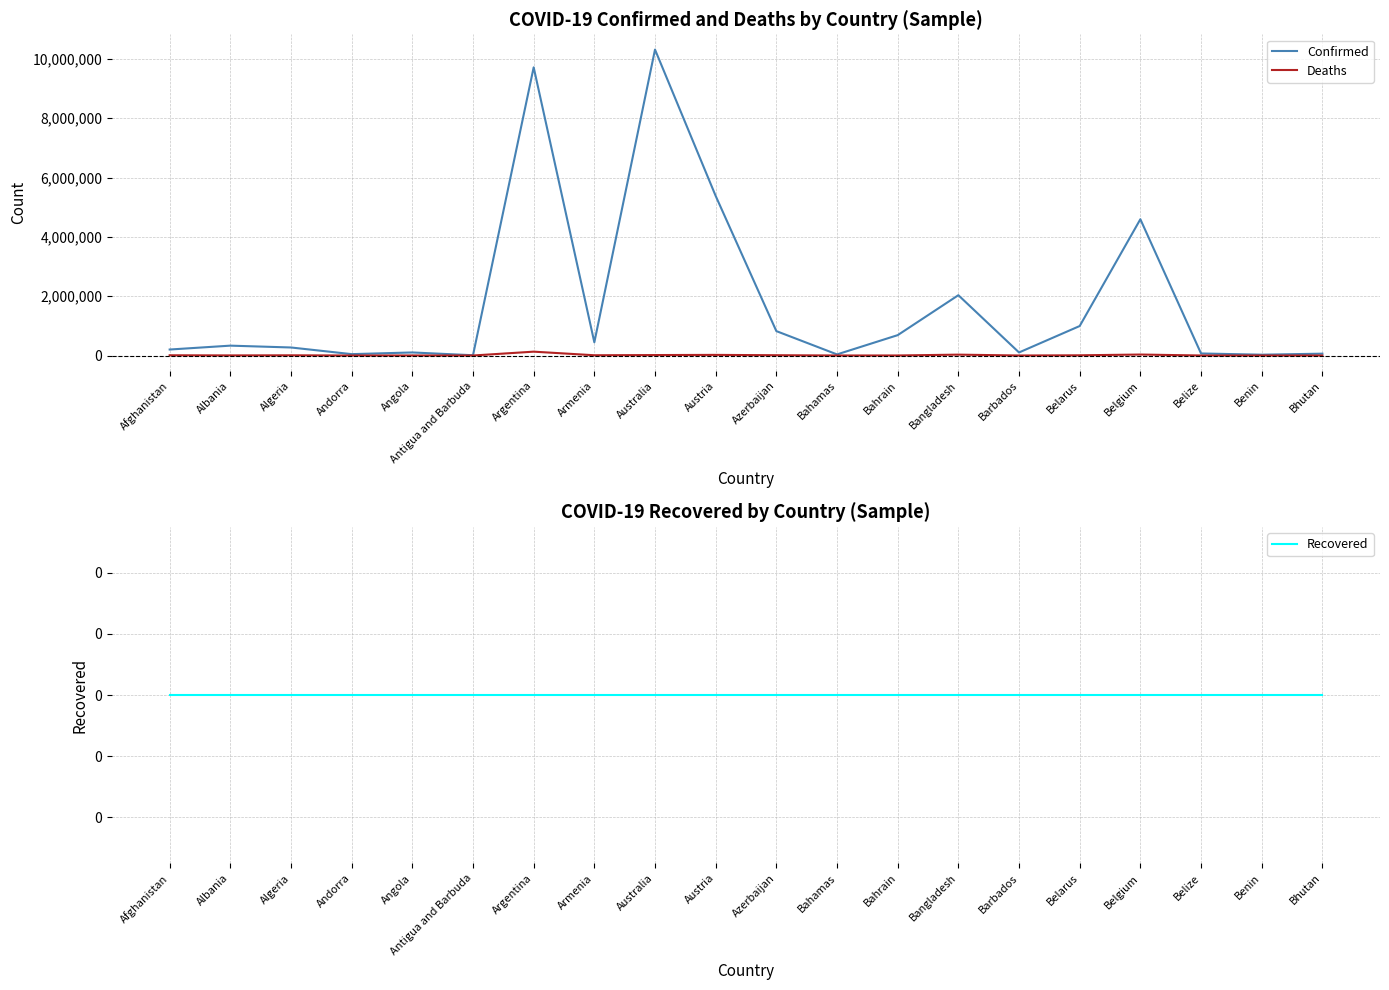

At which category is the sum across all series the highest?

Australia